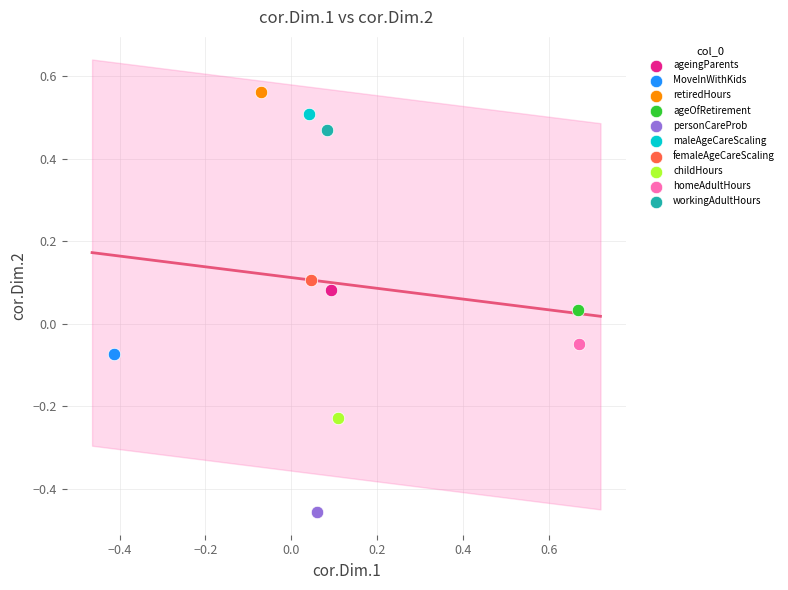

What are all the series names shown in the legend?

ageingParents, MoveInWithKids, retiredHours, ageOfRetirement, personCareProb, maleAgeCareScaling, femaleAgeCareScaling, childHours, homeAdultHours, workingAdultHours